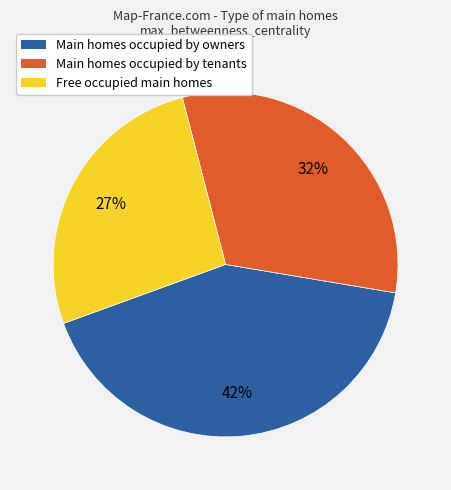

To the nearest percent, what is the average slice percentage?

33%